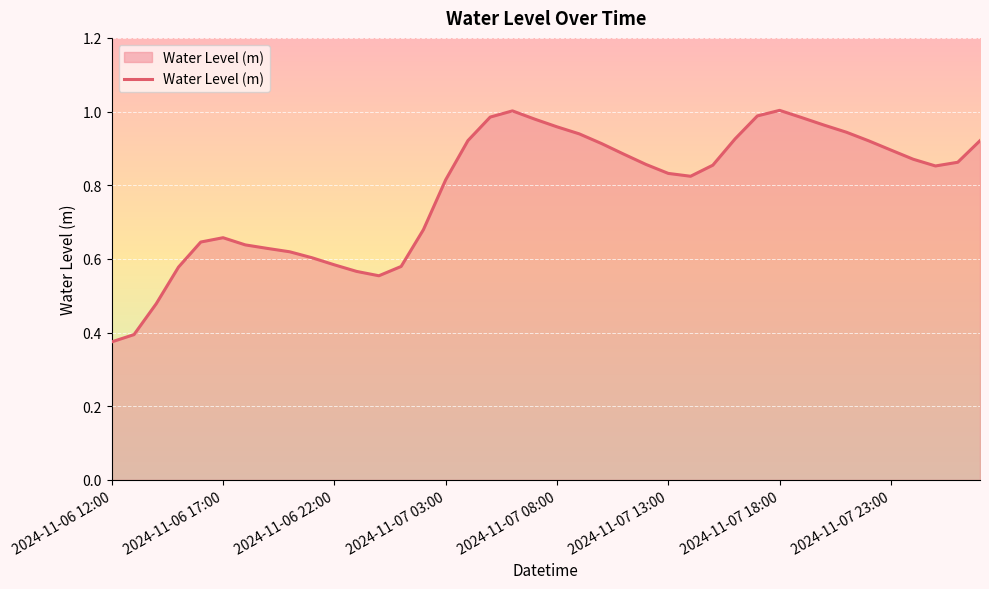

Which category has the lowest value across all series?

2024-11-06 12:00